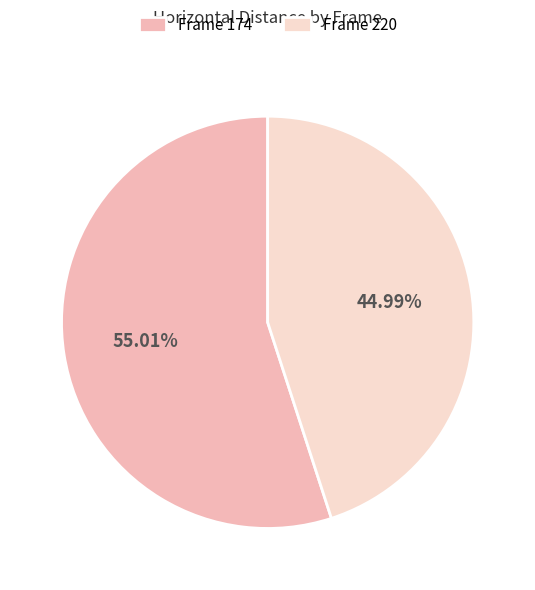

Is there any slice that represents more than half of the pie?

Yes